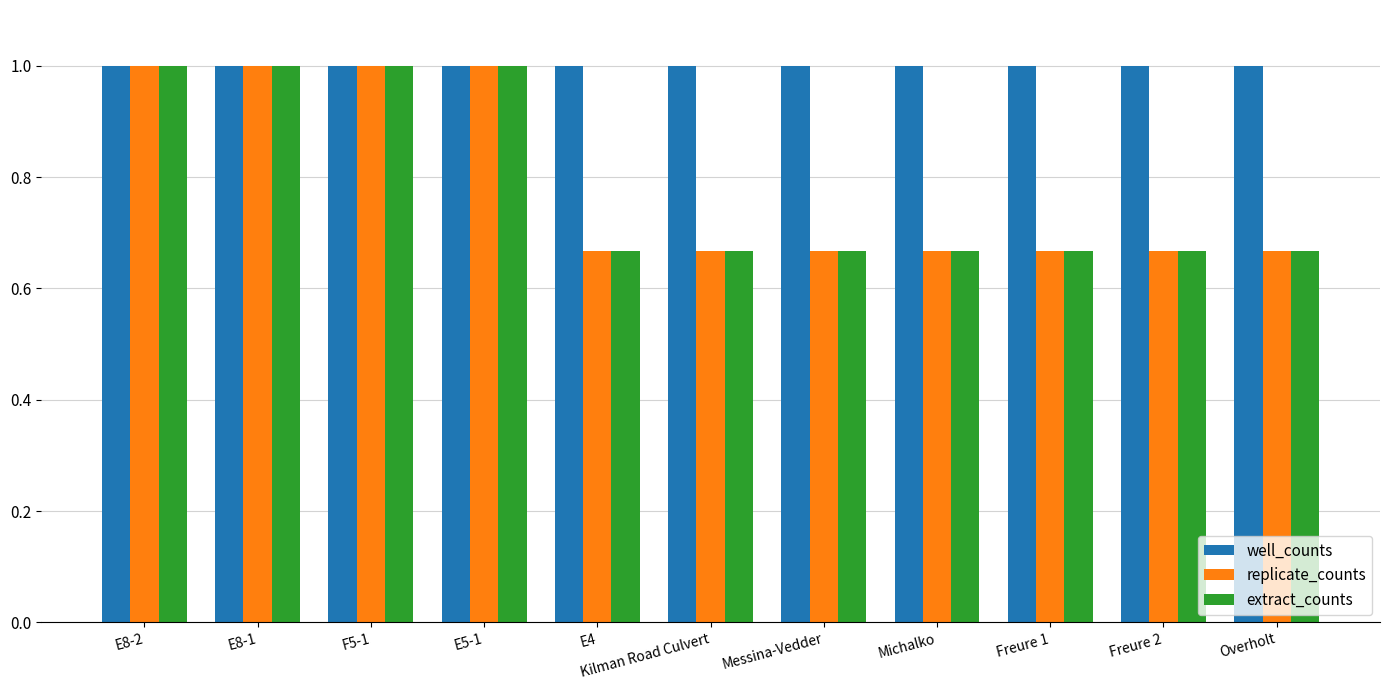

What is the label of the 7th bar from the right?

E4